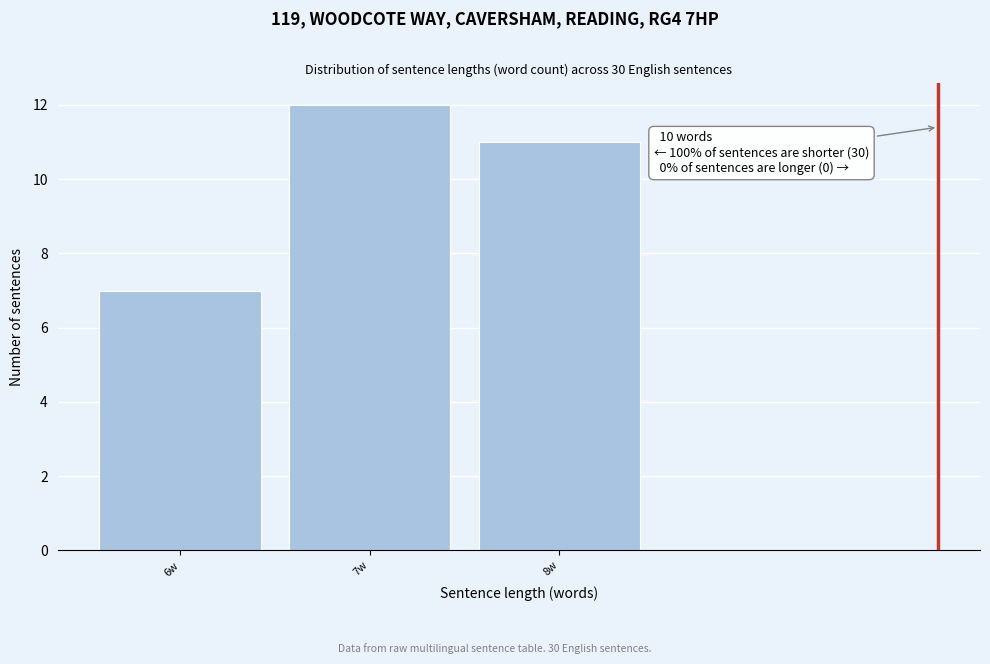

Reading left to right, transcribe all the data shown in this chart.

6w=7	7w=12	8w=11